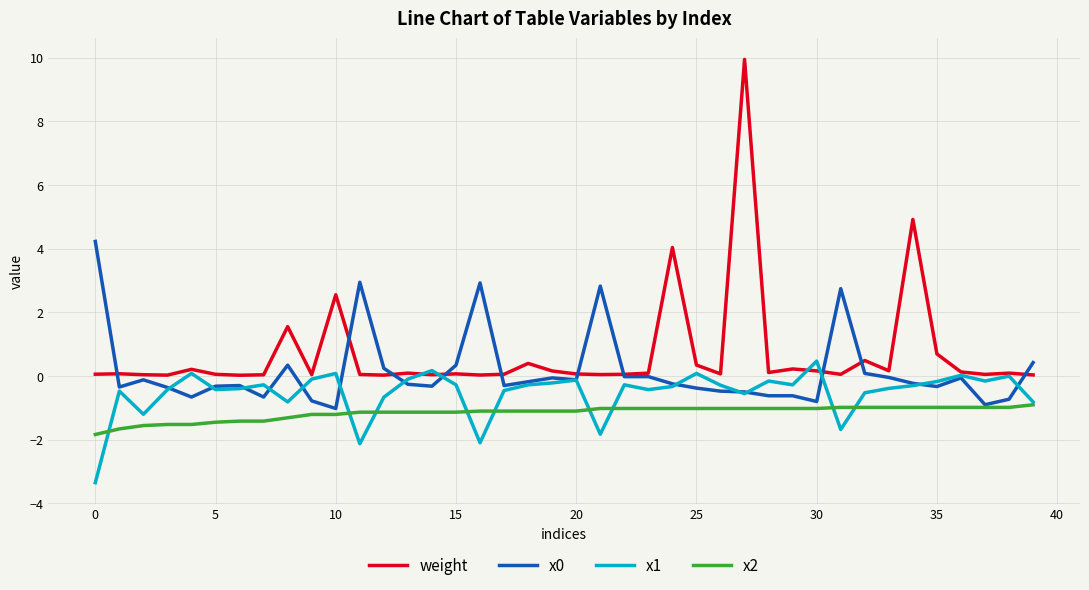

Which series has the widest spread of values?

weight